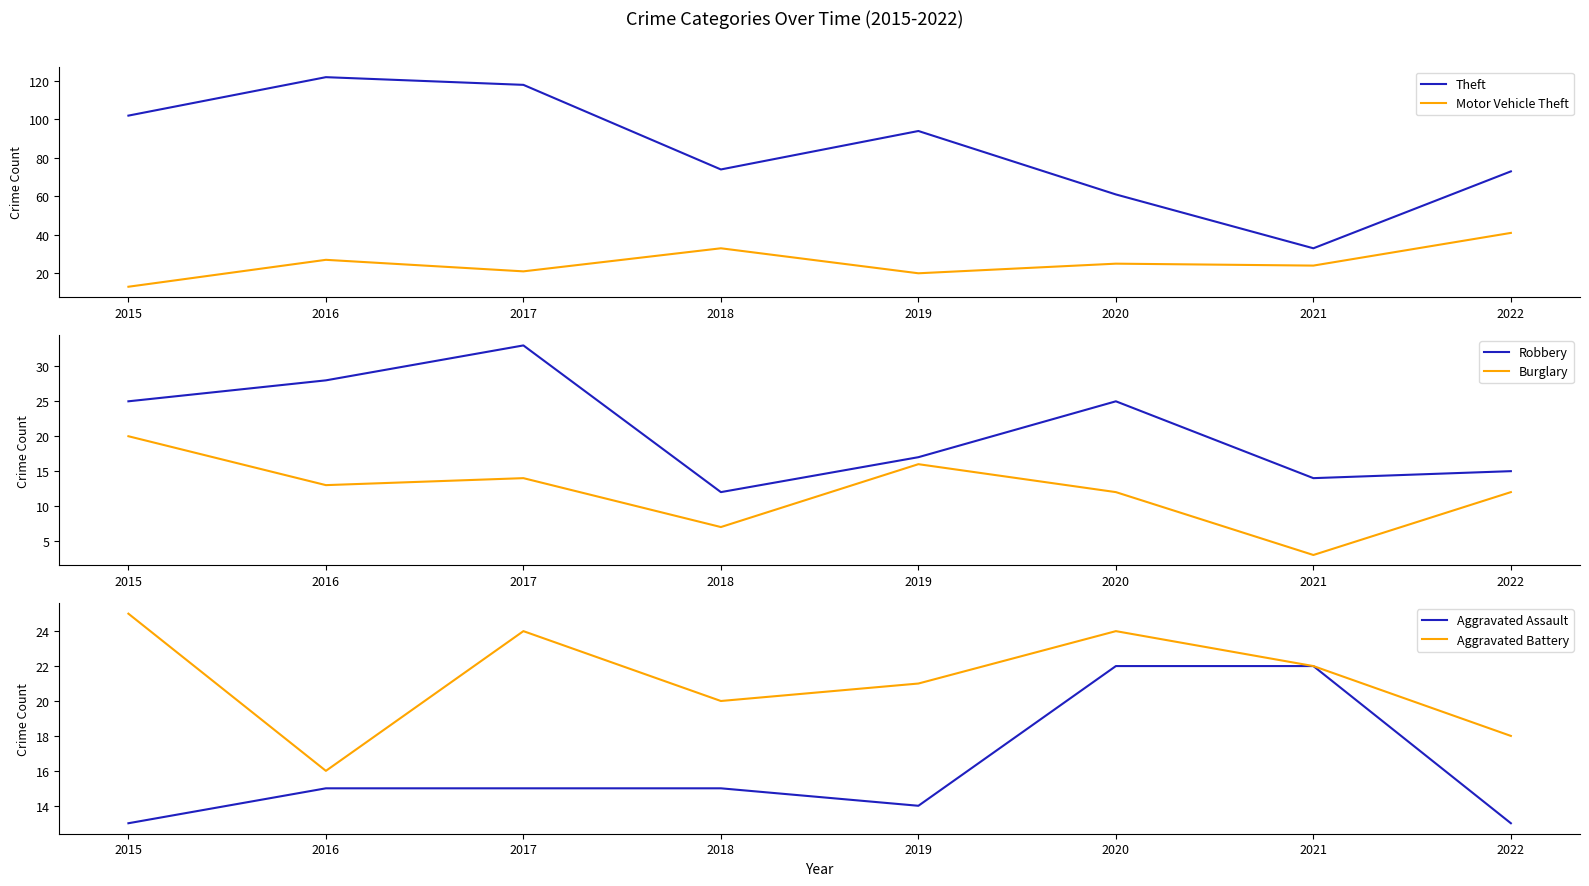

The value of Robbery at 2022 is 15. True or false?

True